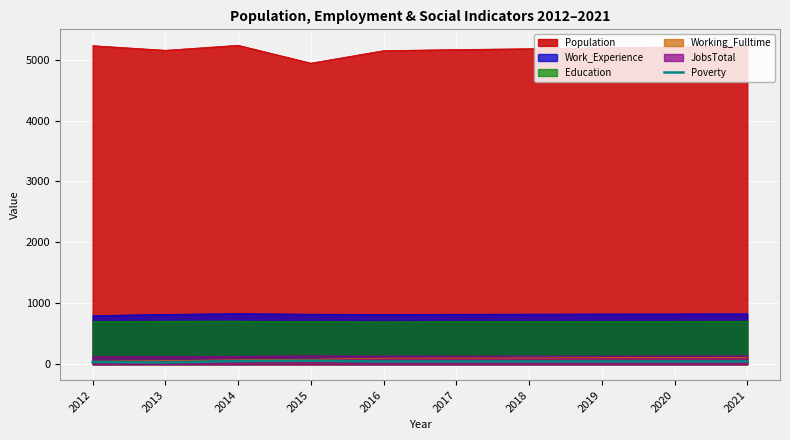

What is the greatest value displayed?

5236